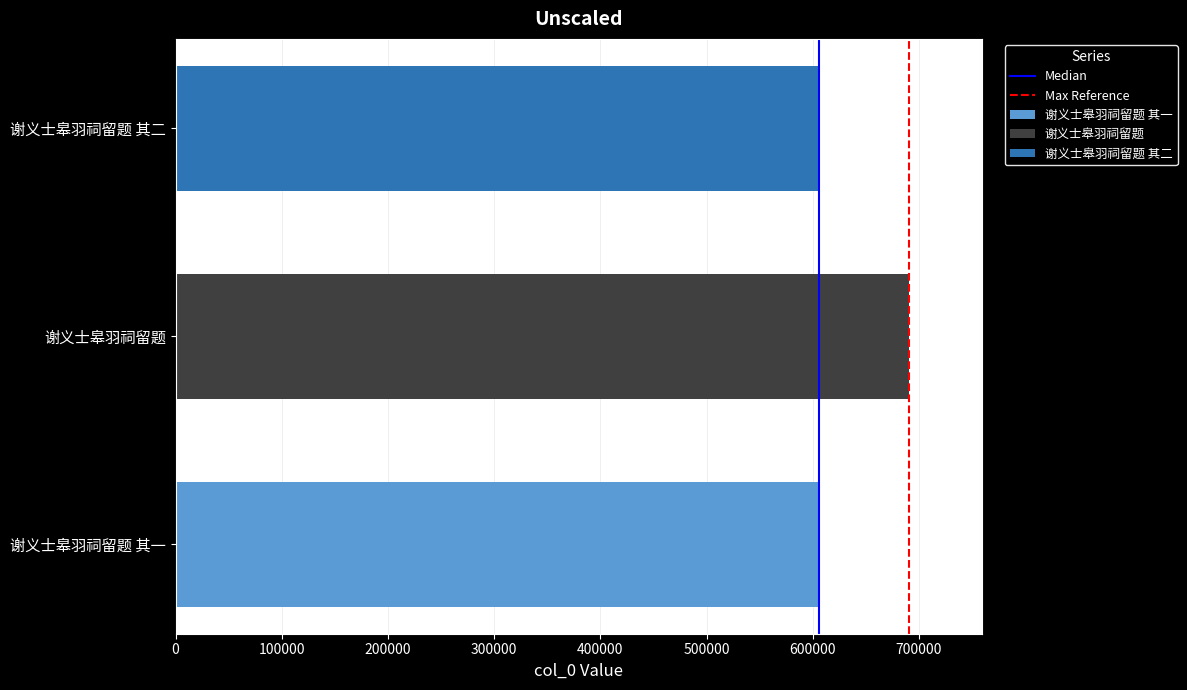

The 谢义士皋羽祠留题 series shows 690616 at 谢义士皋羽祠留题. True or false?

True